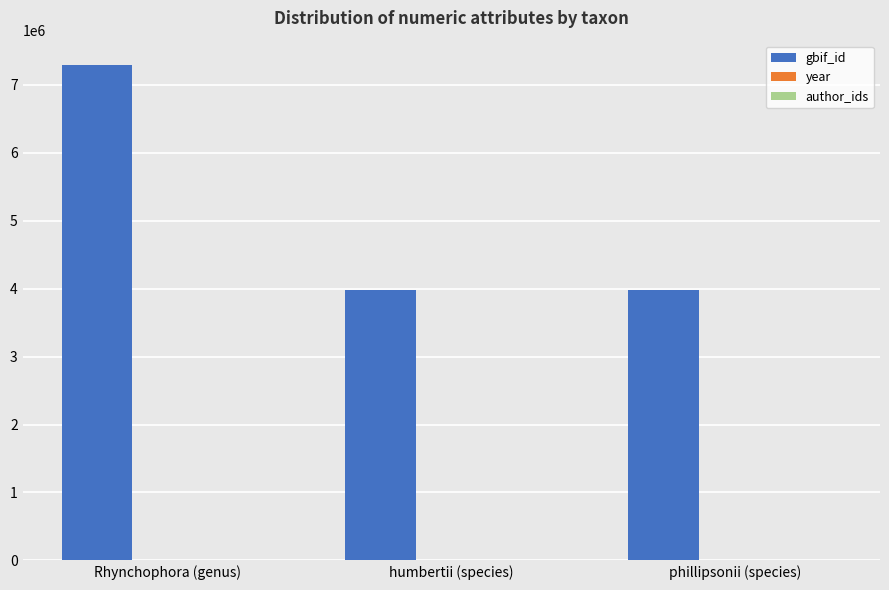

At which label is gbif_id closest to 5635372?

humbertii (species)